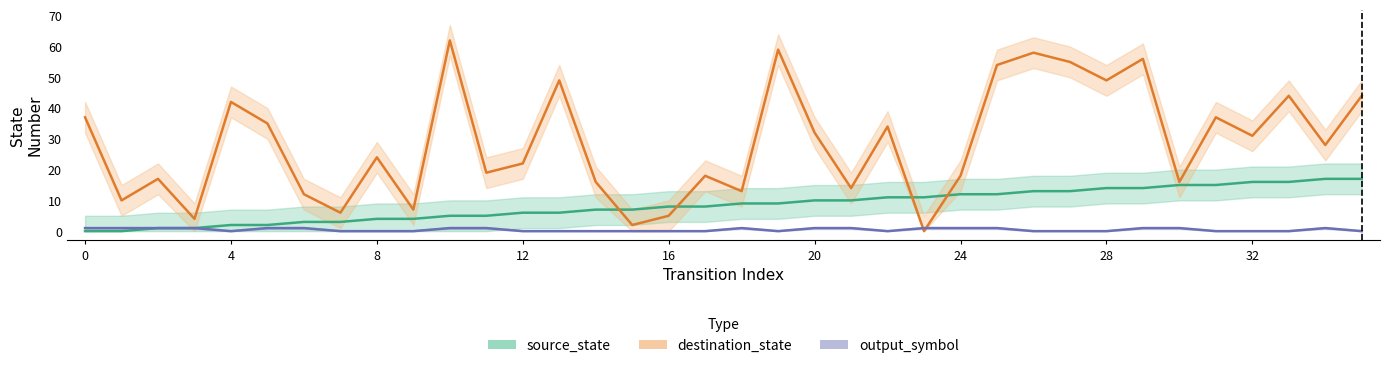

After their last crossing, which series has the higher values: destination_state or output_symbol?

destination_state